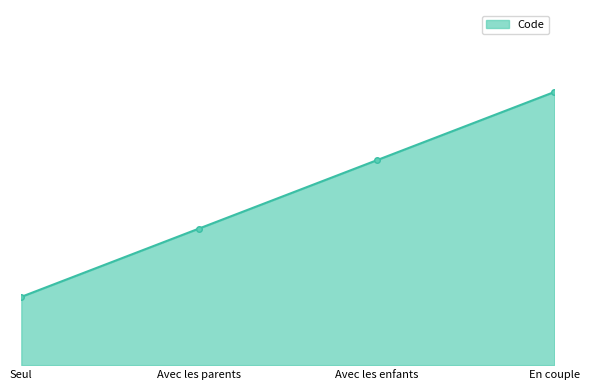

Does the chart have visible grid lines?

No